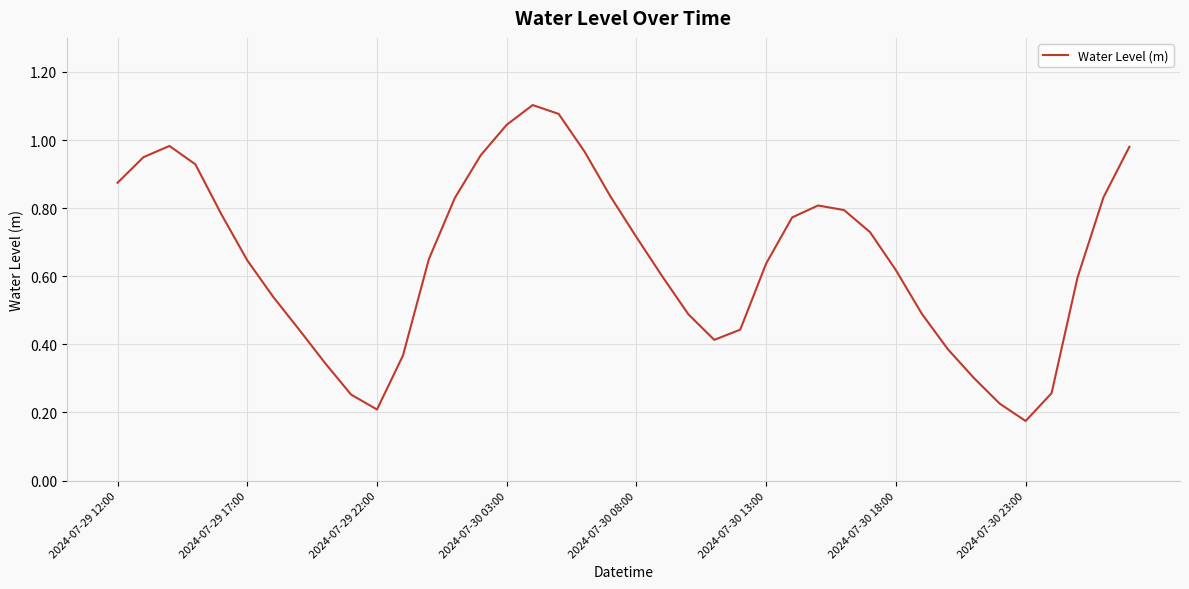

How many lines are shown in the chart?

1